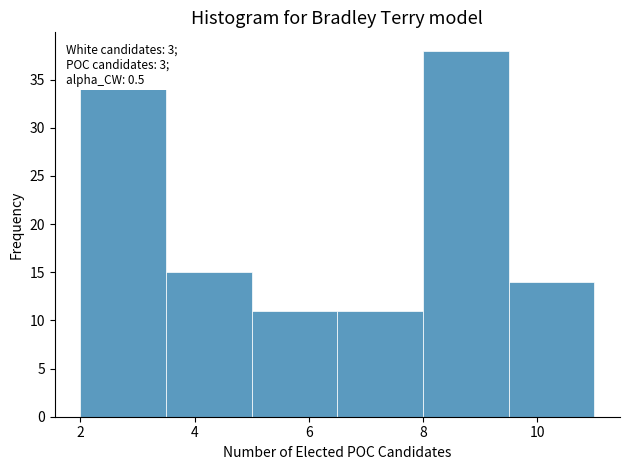

Over which range of the x-axis is the bar tallest?

8.0 to 9.5